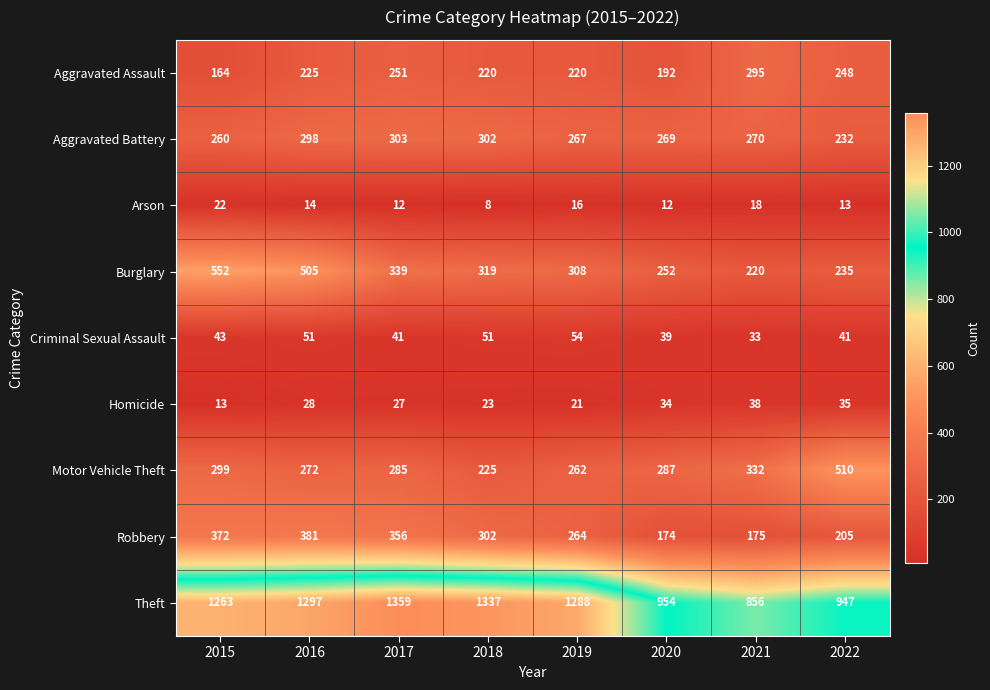

Which series has the largest range (max minus min)?

Theft